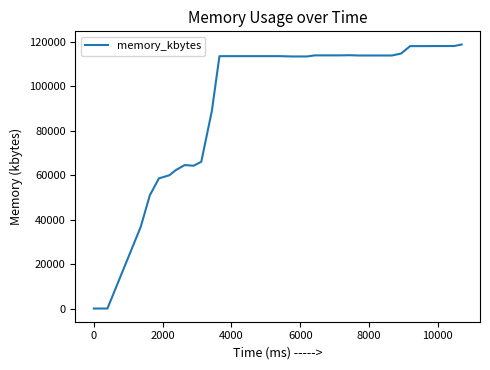

What is the maximum value shown in the chart?

118852